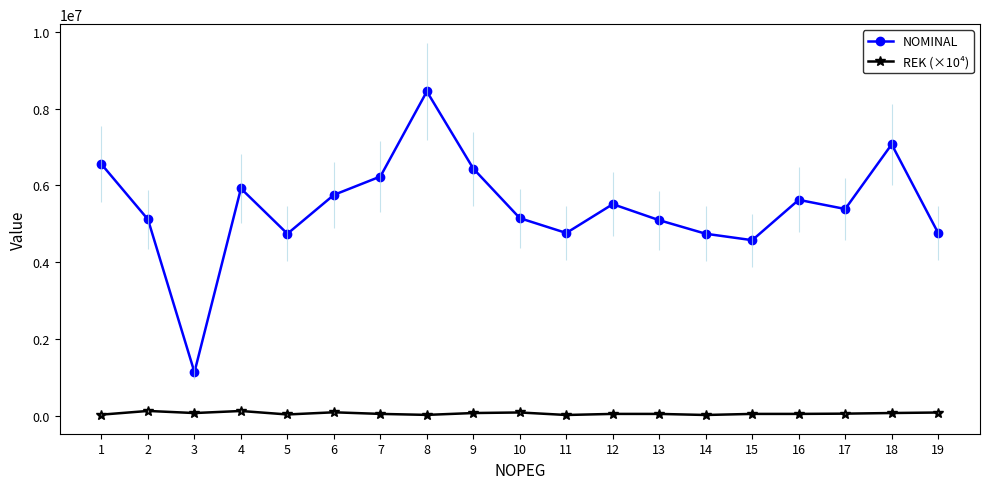

Where is the first local minimum for NOMINAL?

3